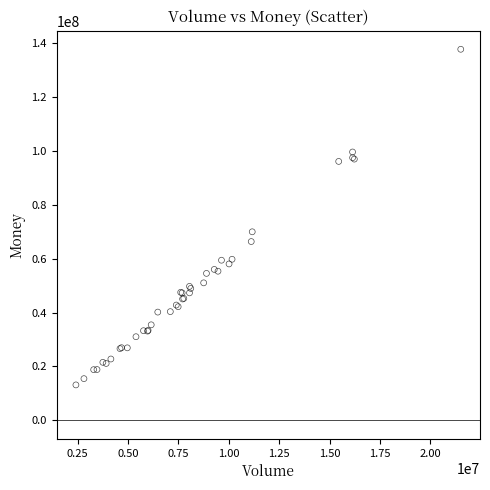

What Y value in the scatter plot is closest to 75431601?

69975966.1